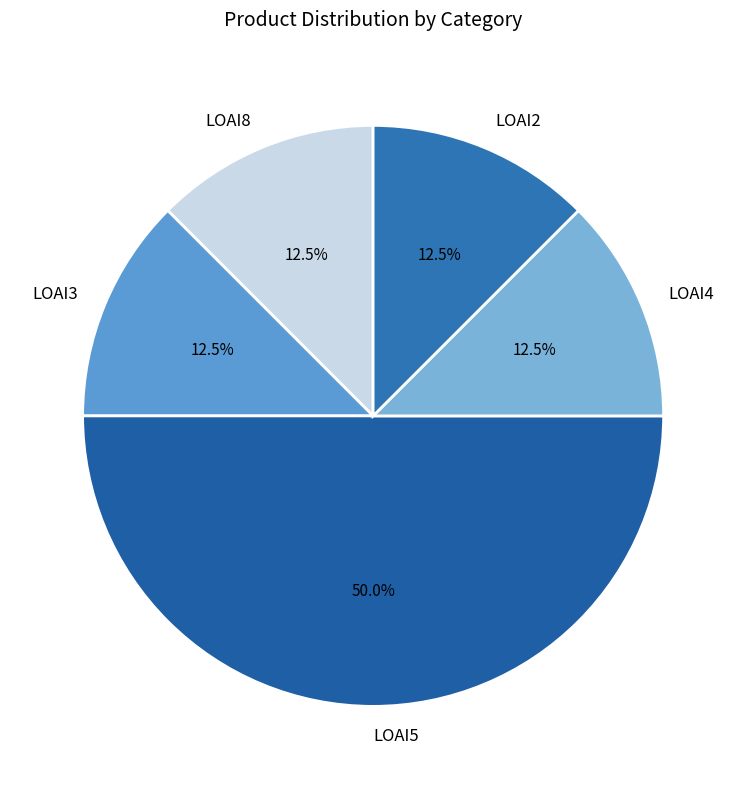

Does LOAI2 account for over 50% of the chart?

No